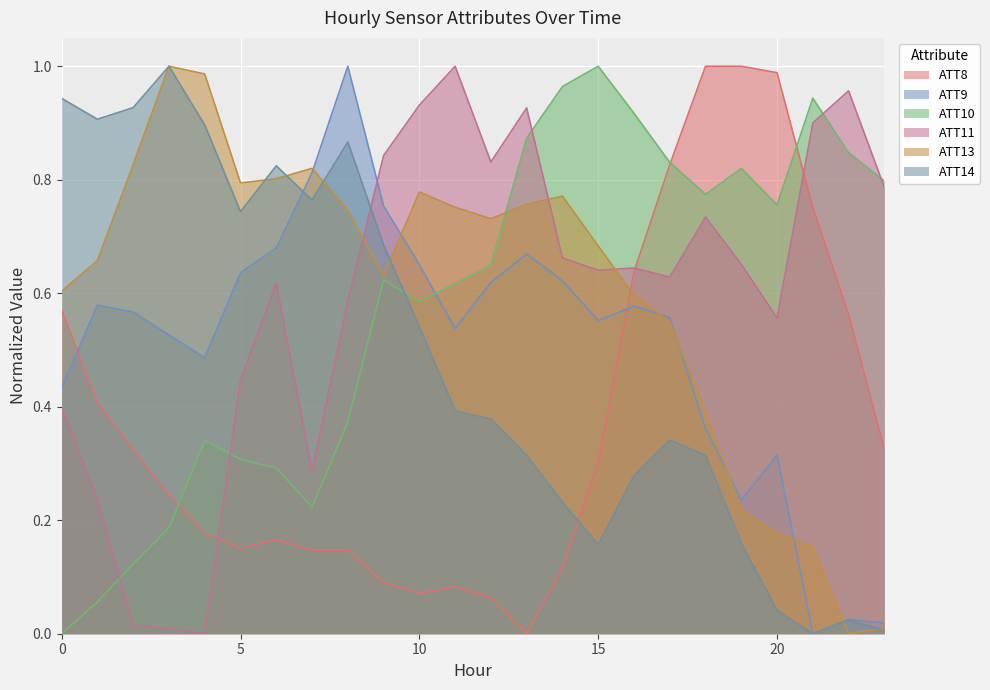

At how many categories does at least one series exceed 0?

24